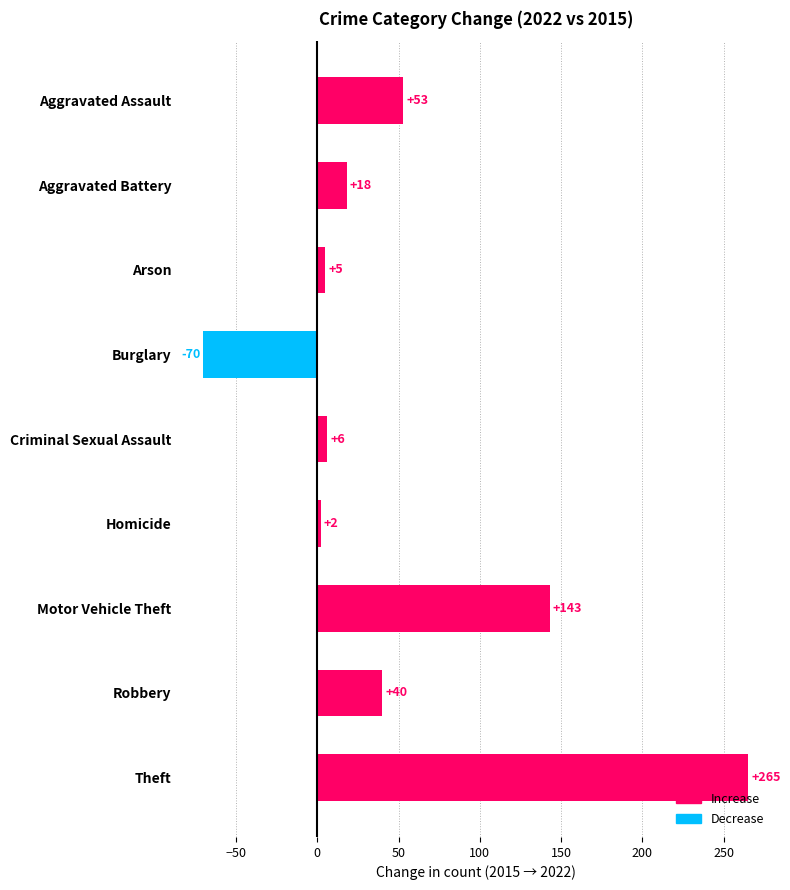

How many data points are less than 18?

4